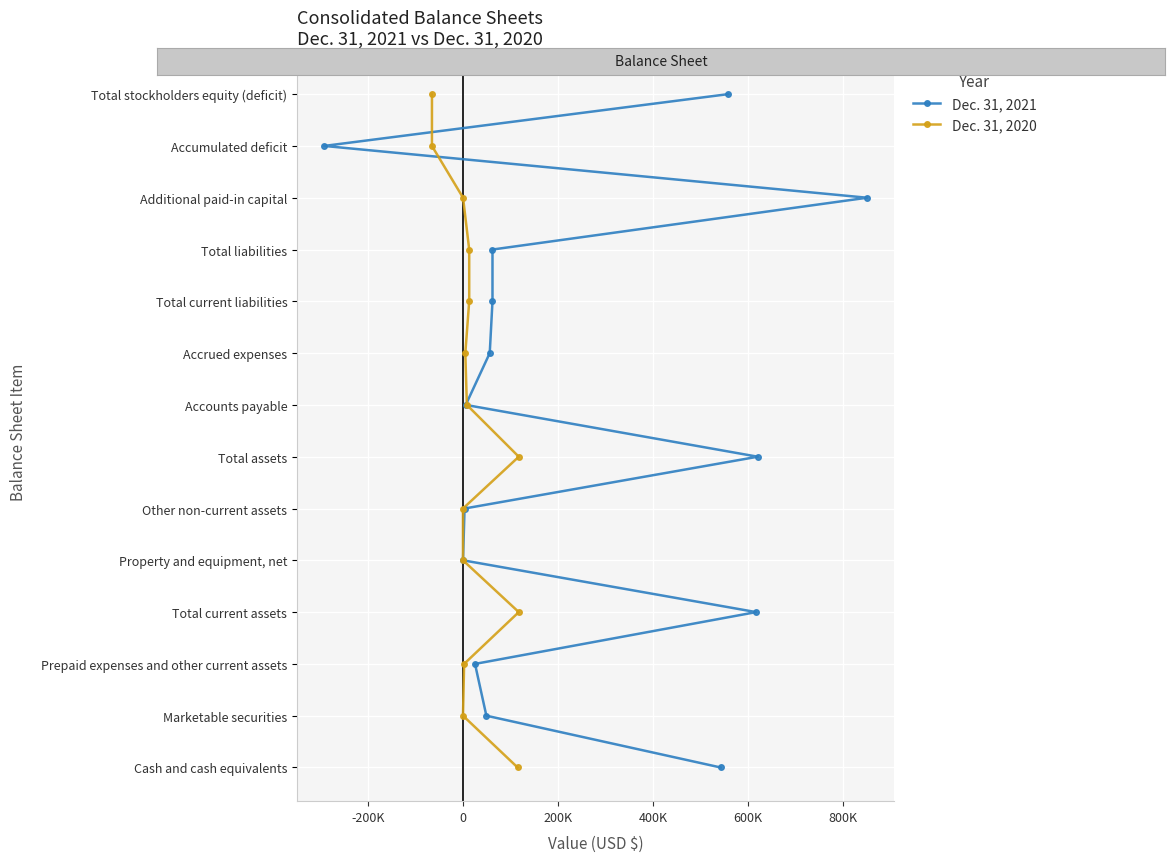

At how many categories does at least one series exceed 0?

13